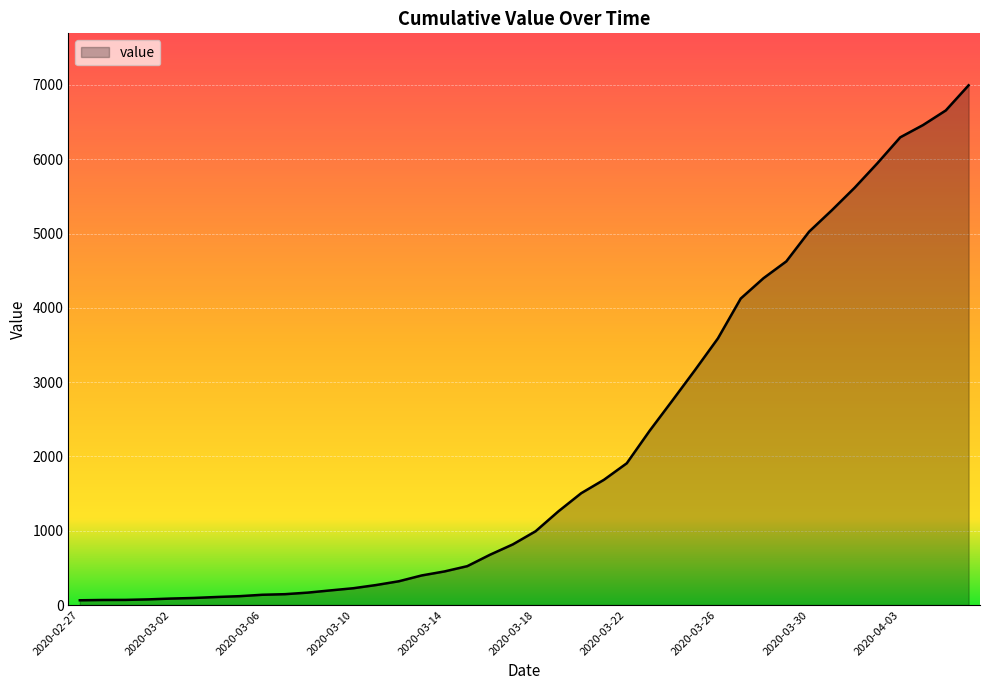

What is the difference between the maximum and minimum values?

6931